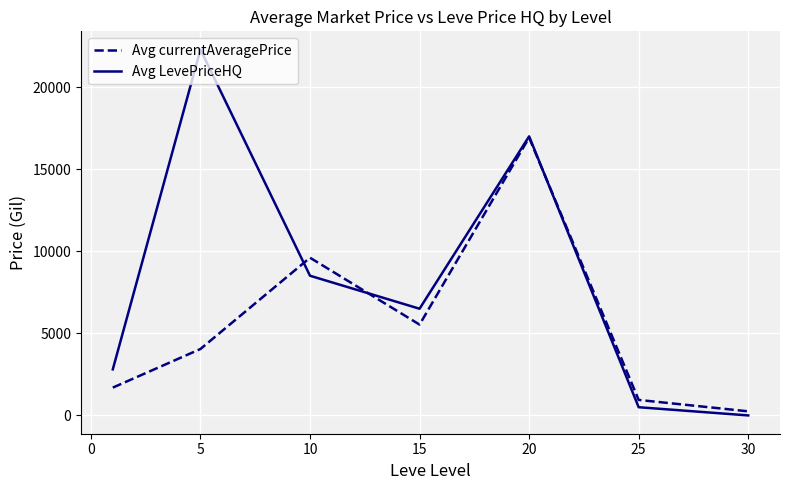

What is the greatest value displayed?

22283.8